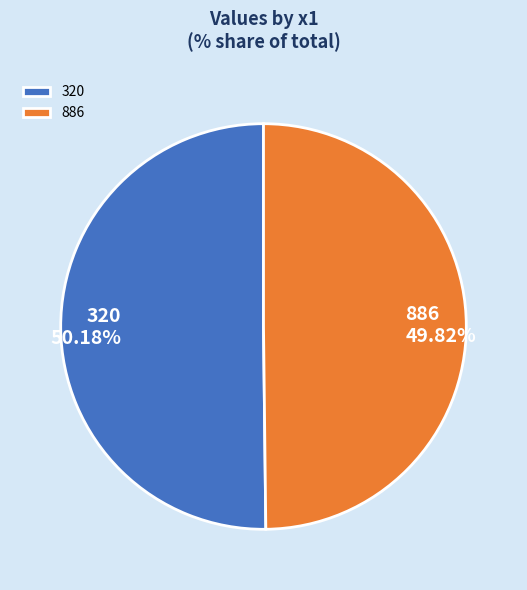

To the nearest percent, what portion does 886 represent?

50%